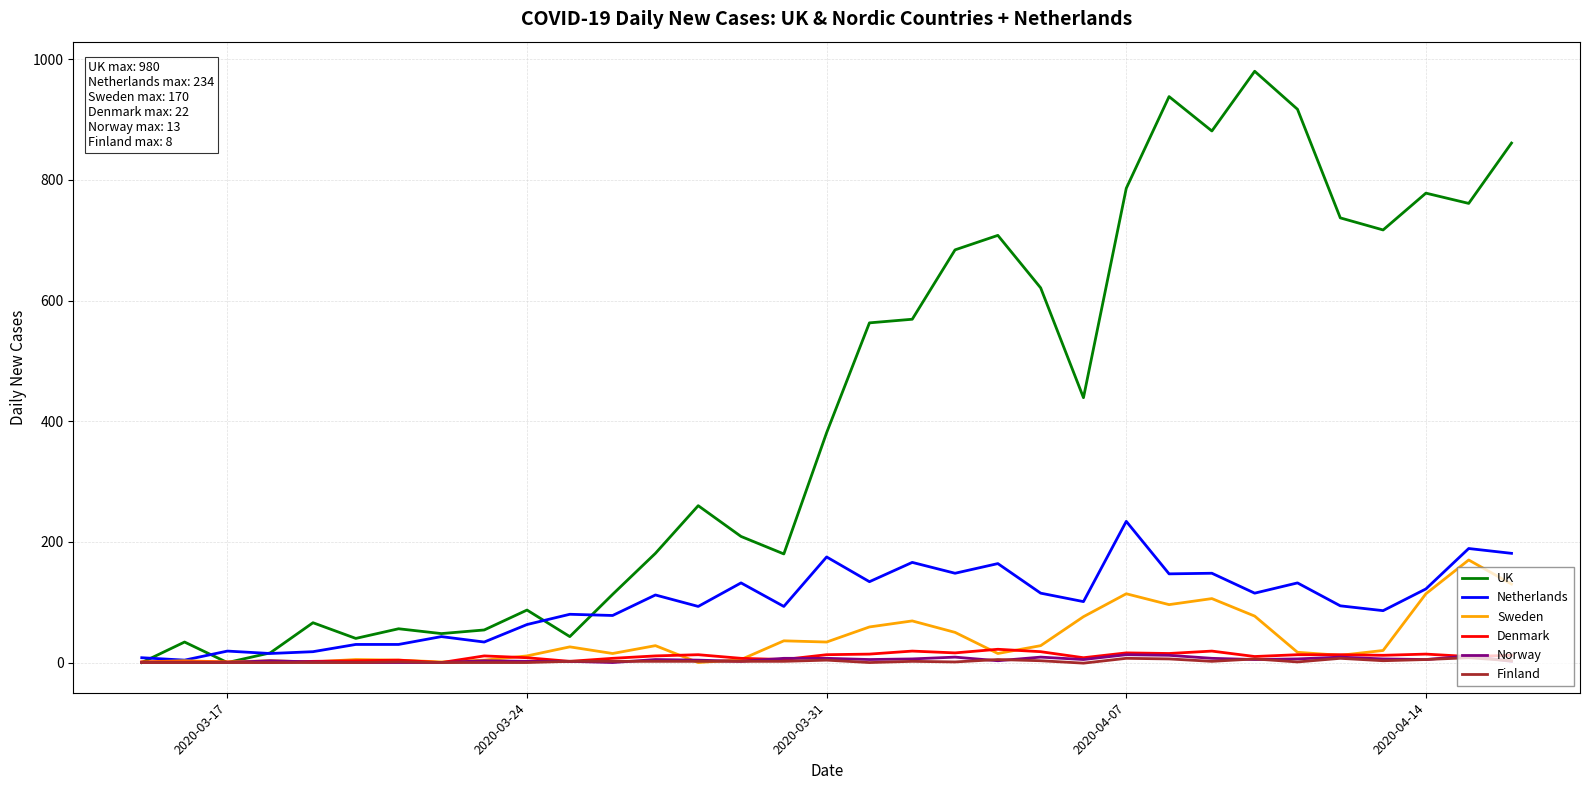

How many categories are shown in the chart?

33